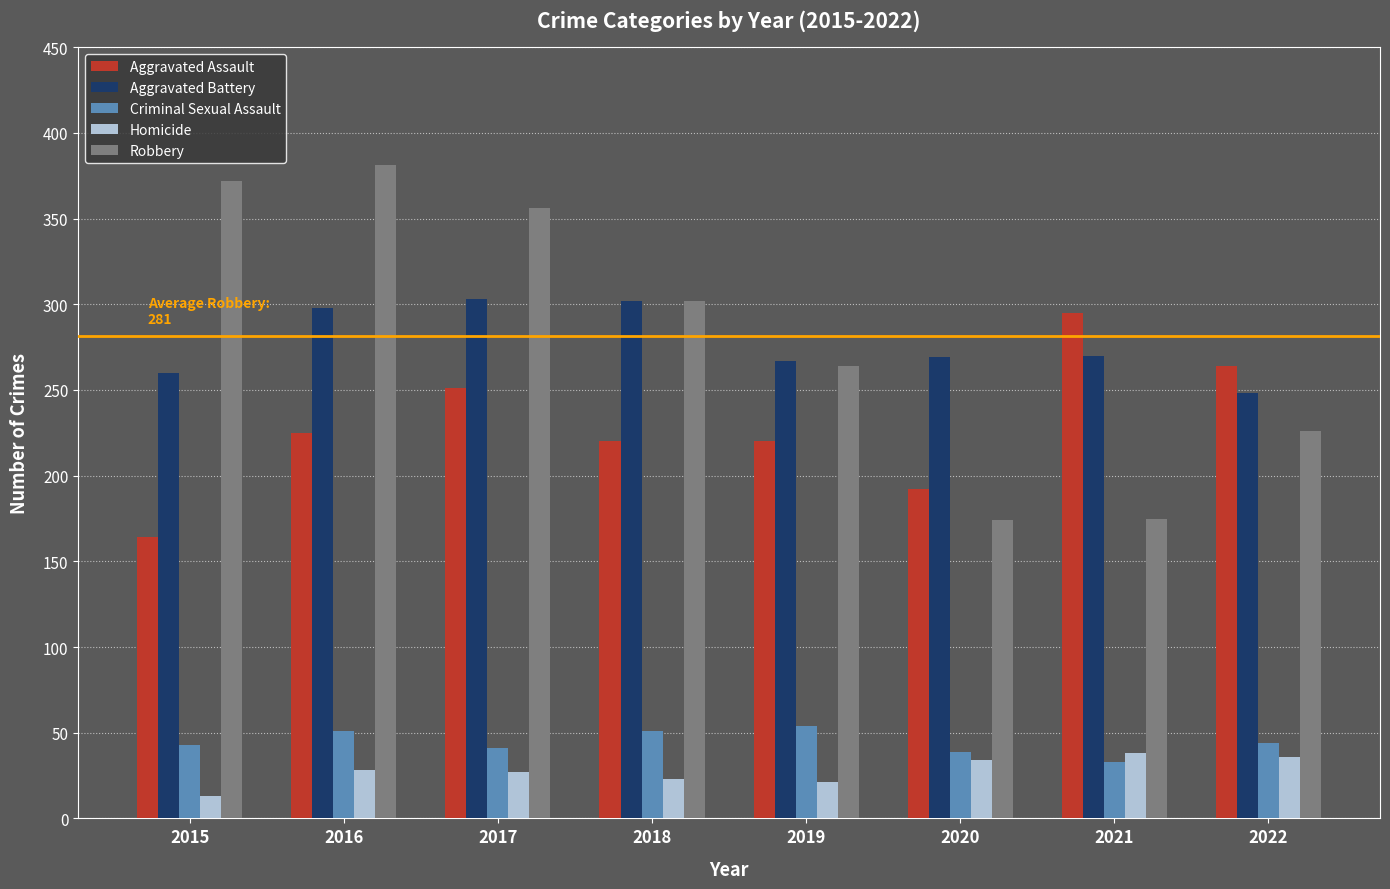

At 2017, list the series in order from smallest to largest.

Homicide, Criminal Sexual Assault, Aggravated Assault, Aggravated Battery, Robbery